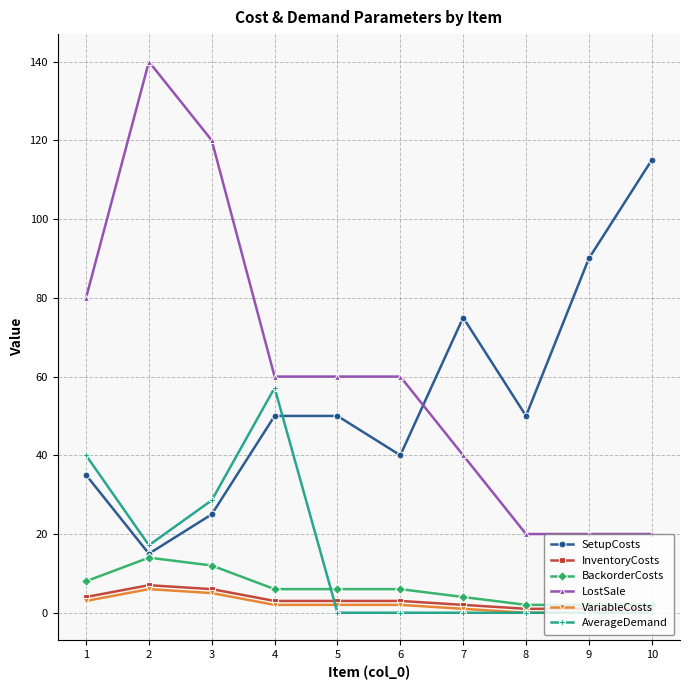

The InventoryCosts series shows 1.0 at 10. True or false?

True